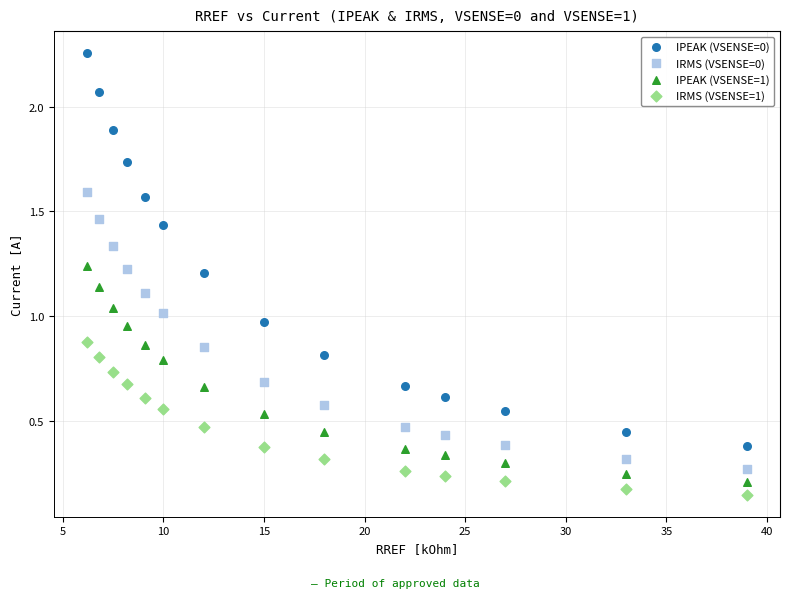

What are all the series names shown in the legend?

IPEAK (VSENSE=0), IRMS (VSENSE=0), IPEAK (VSENSE=1), IRMS (VSENSE=1)